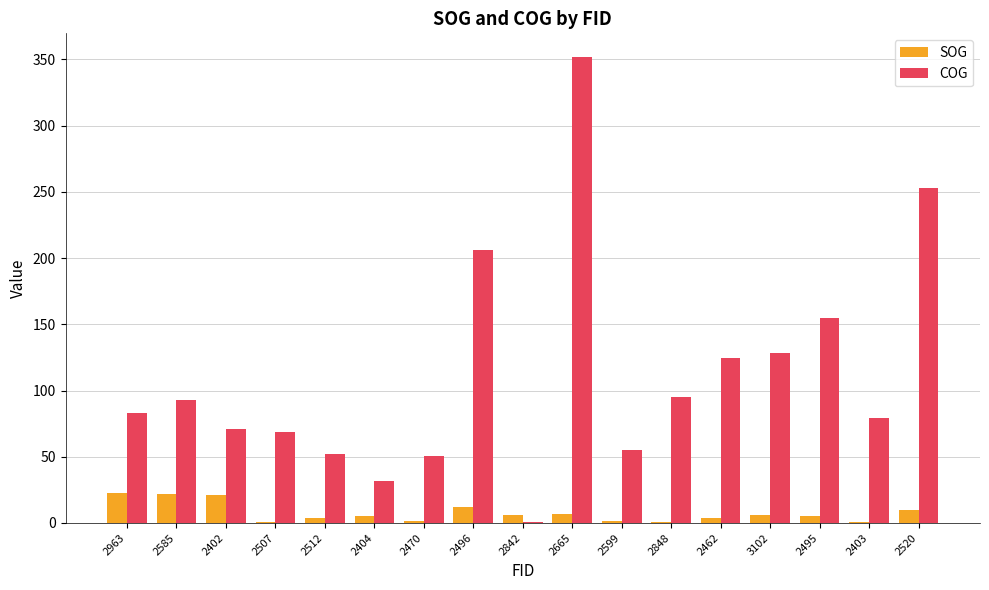

How many categories are shown in the chart?

17